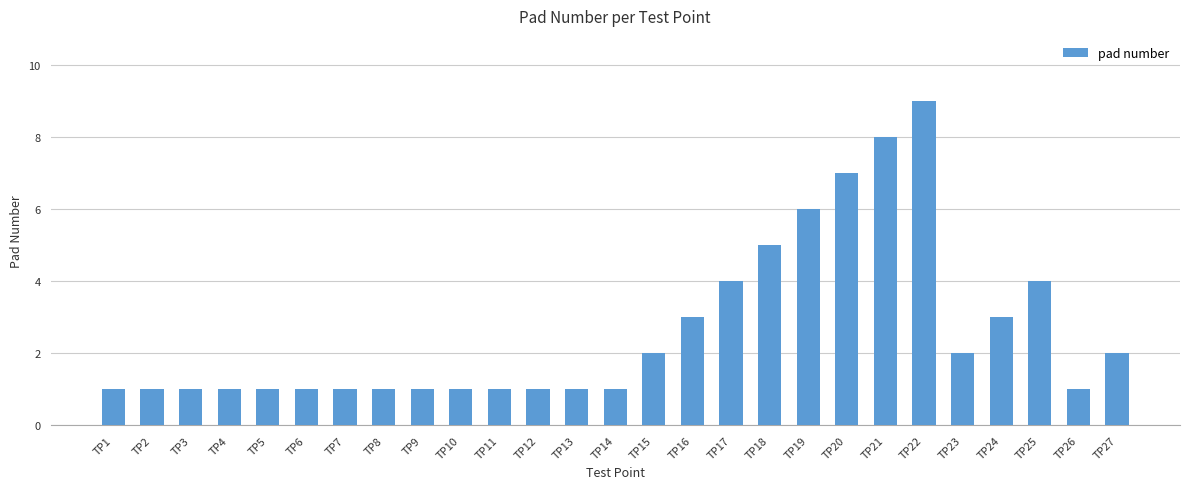

Count the number of categories in the chart.

27